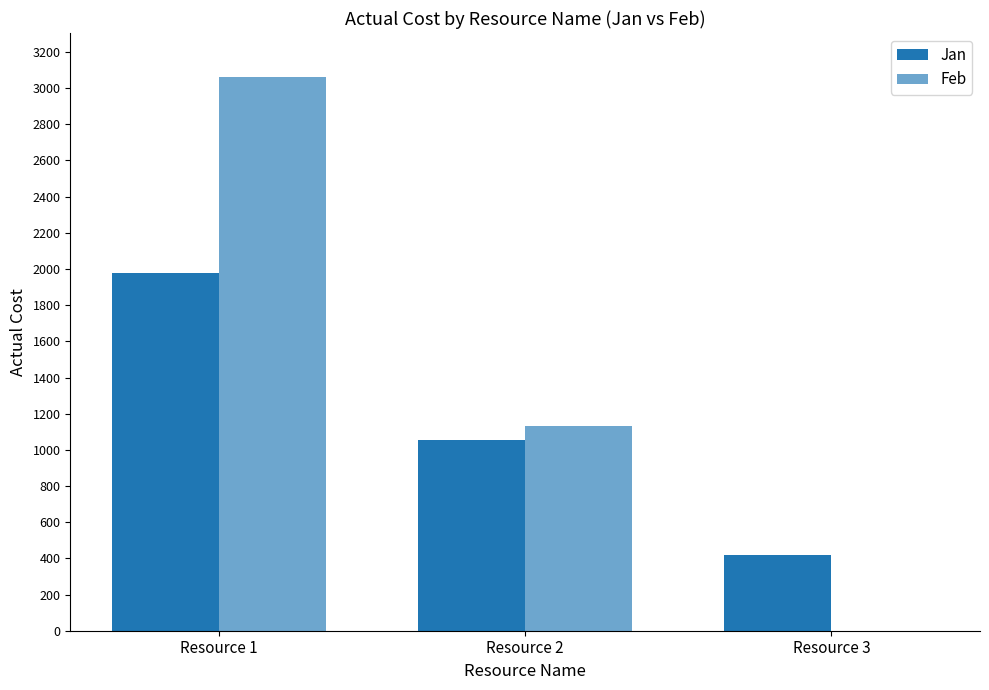

Are the bars horizontal?

No